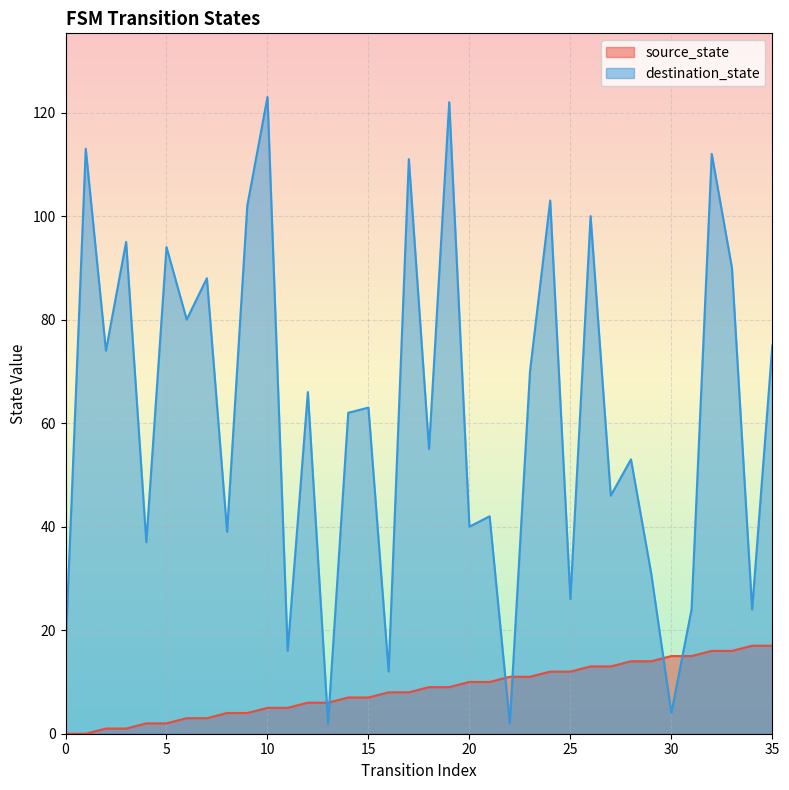

What is the value of the source_state point at the 26th from the left?

12